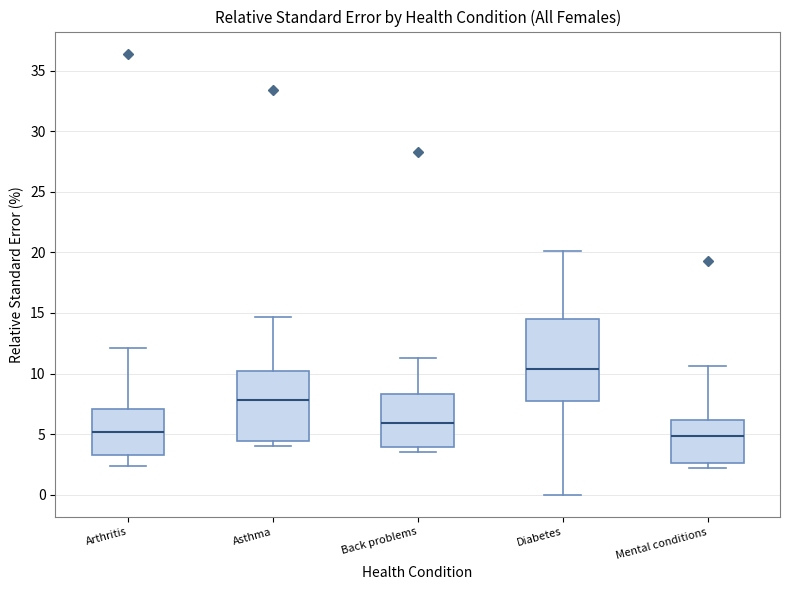

Where does the median line of the box for Asthma sit on the y-axis? The values are not printed on the chart, so give them approximately, as read against the axis.

8.0